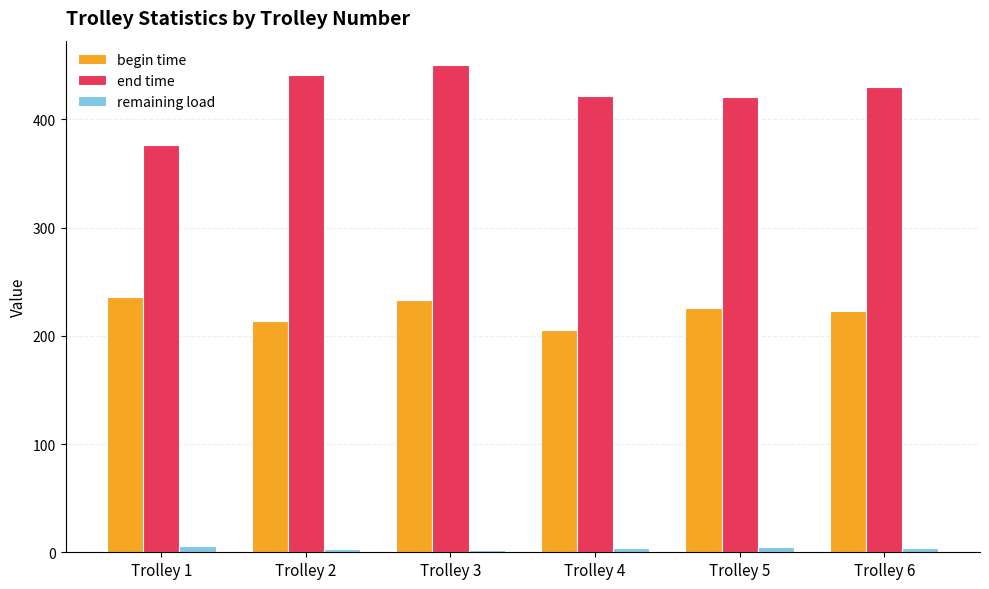

What is the difference between the maximum and minimum values in the end time series?

73.5